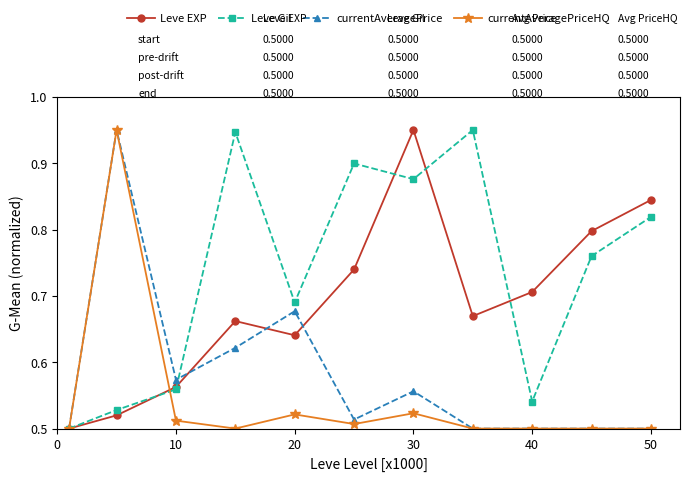

Rank the series by their average value, from highest to lowest.

Leve Gil, Leve EXP, currentAveragePrice, currentAveragePriceHQ